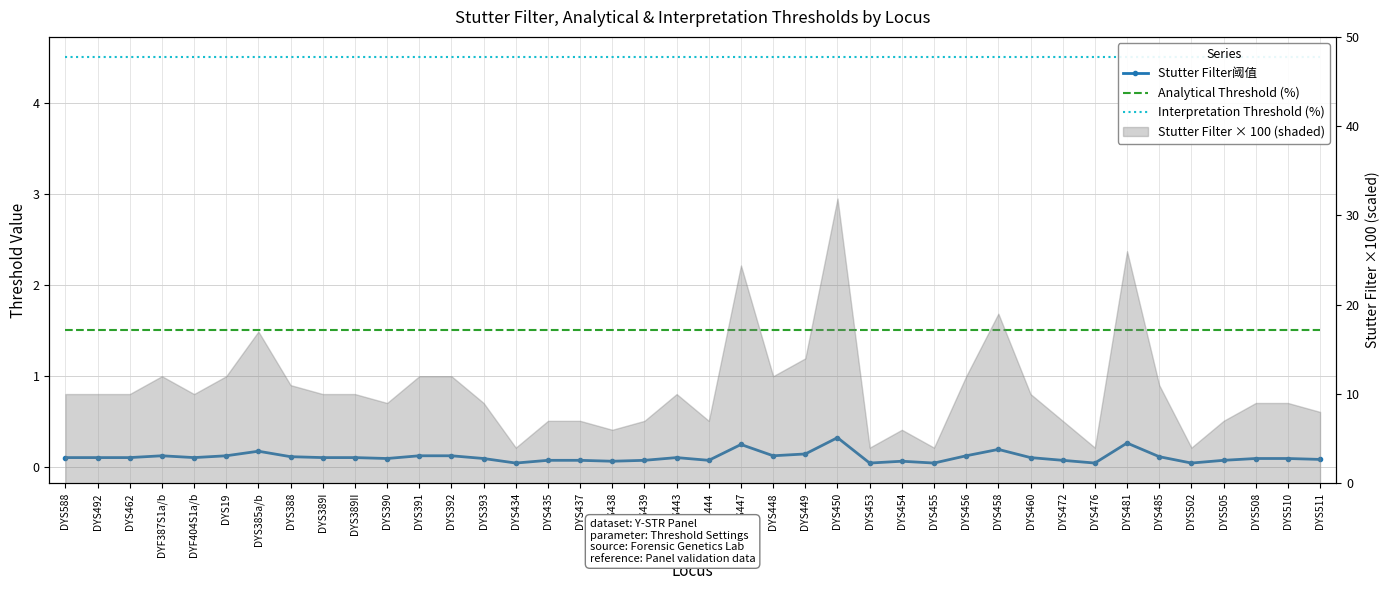

What is the value of the Analytical Threshold (%) point at the 16th from the left?

1.5